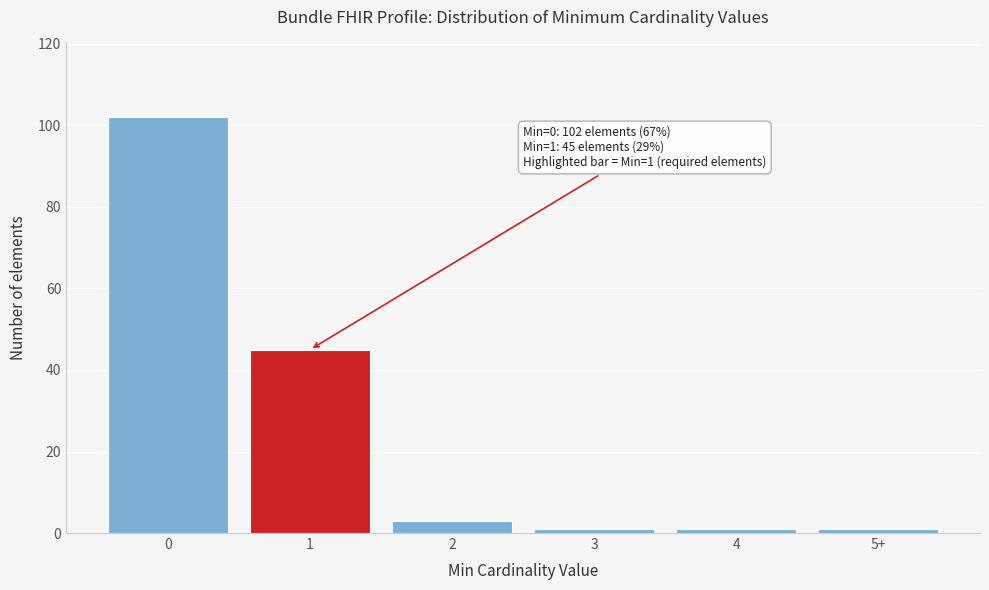

Reading right to left, what are all the values shown in this chart?

1	1	1	3	45	102